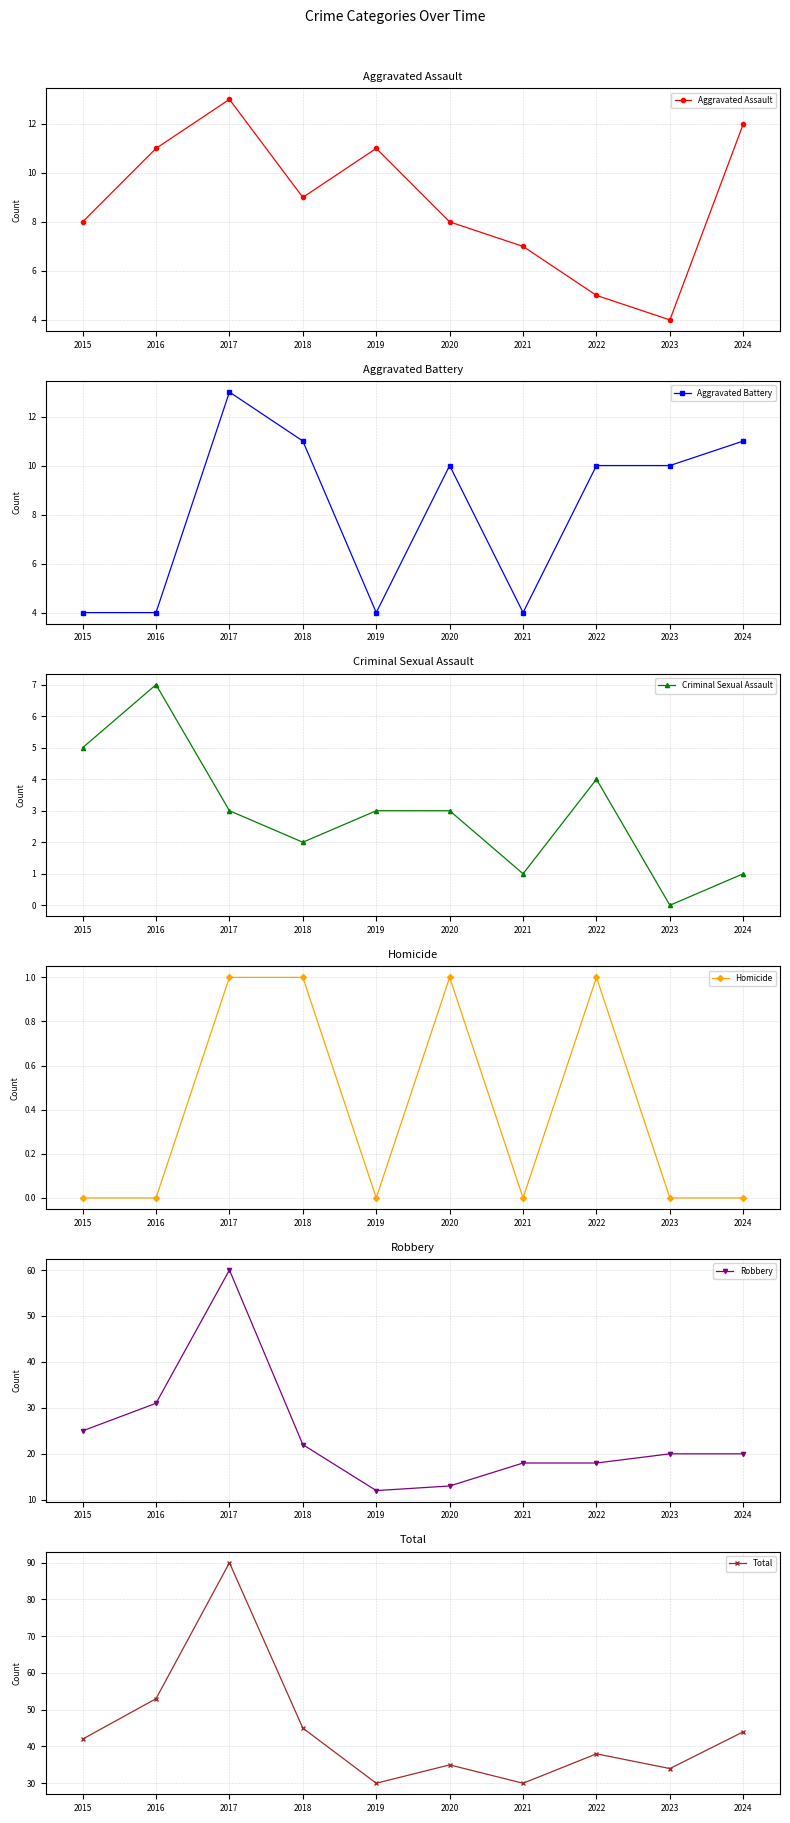

The Aggravated Battery series shows 11 at 2018. True or false?

True